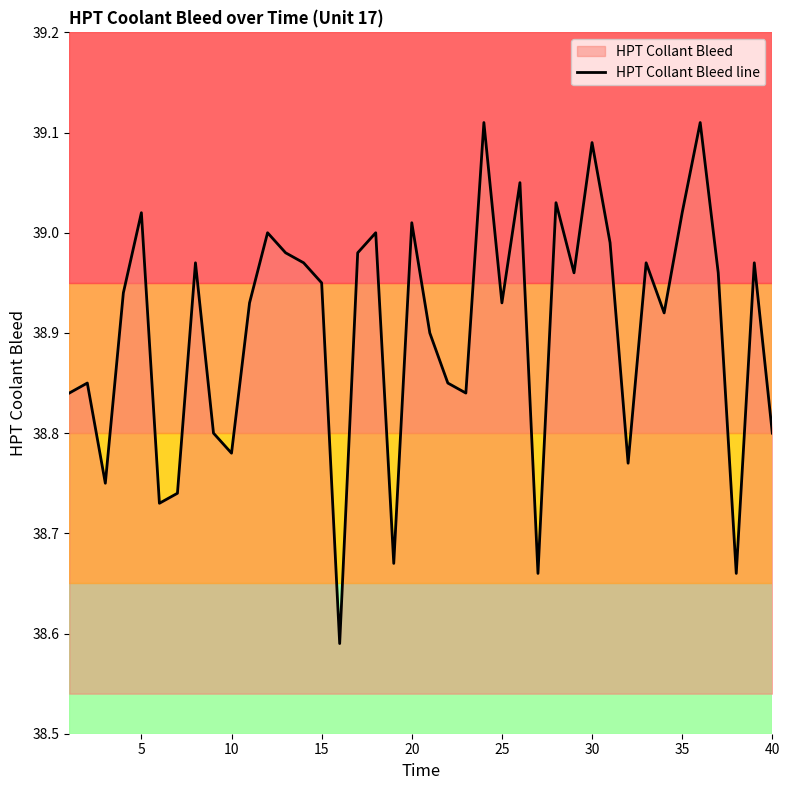

What is the average value?

38.9